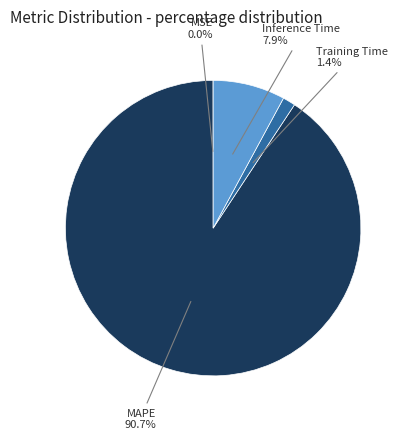

To the nearest percent, what is the average slice percentage?

25%